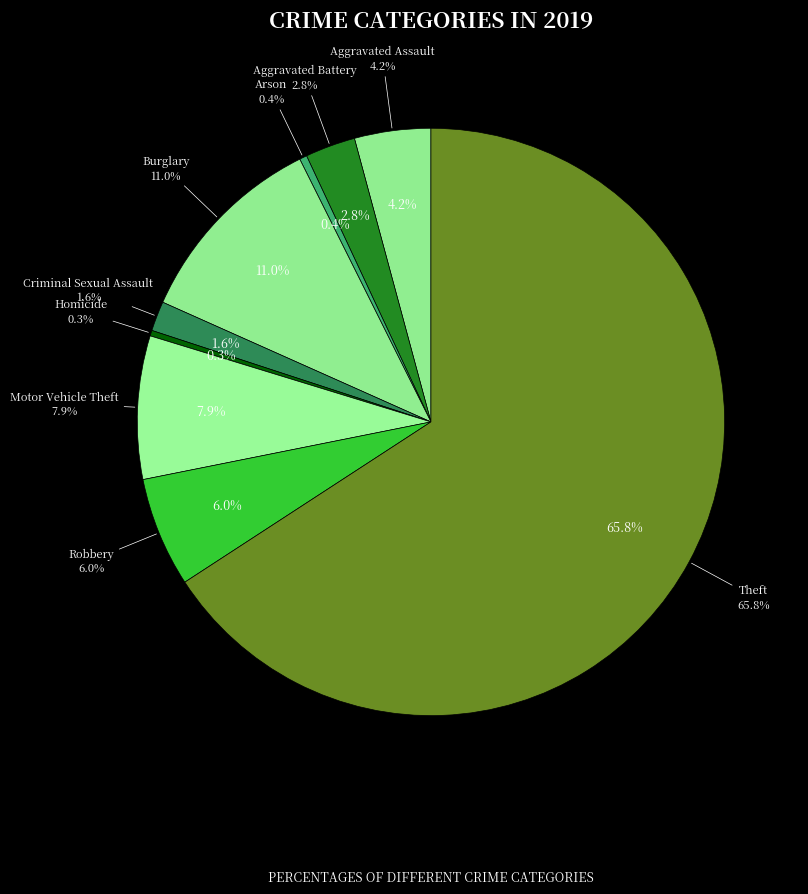

Between Criminal Sexual Assault and Theft, which is larger?

Theft